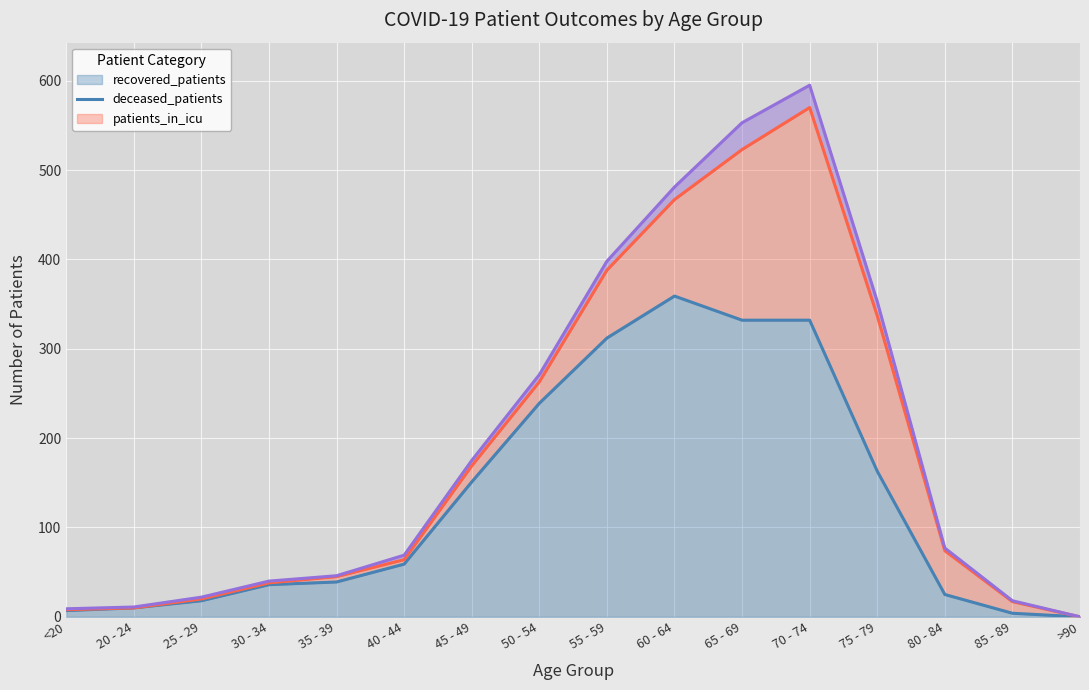

At which category does deceased_patients reach its first local valley?

20 - 24